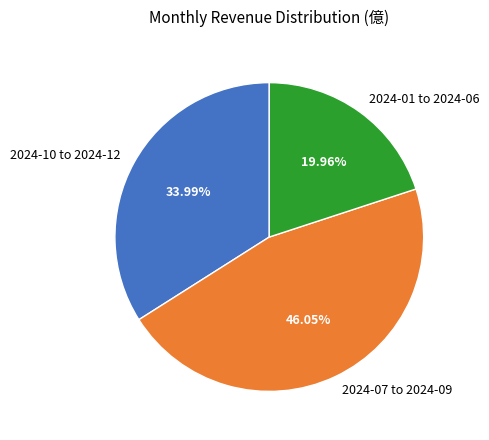

What is the smallest slice in the pie chart?

2024-01 to 2024-06